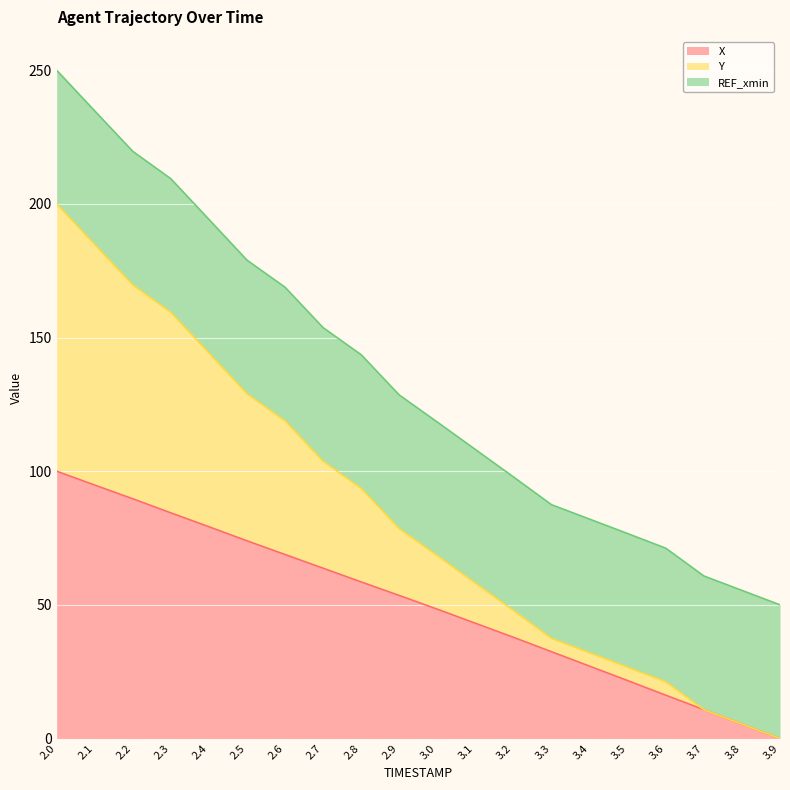

What is the value of the X point at the 5th from the left?

79.2